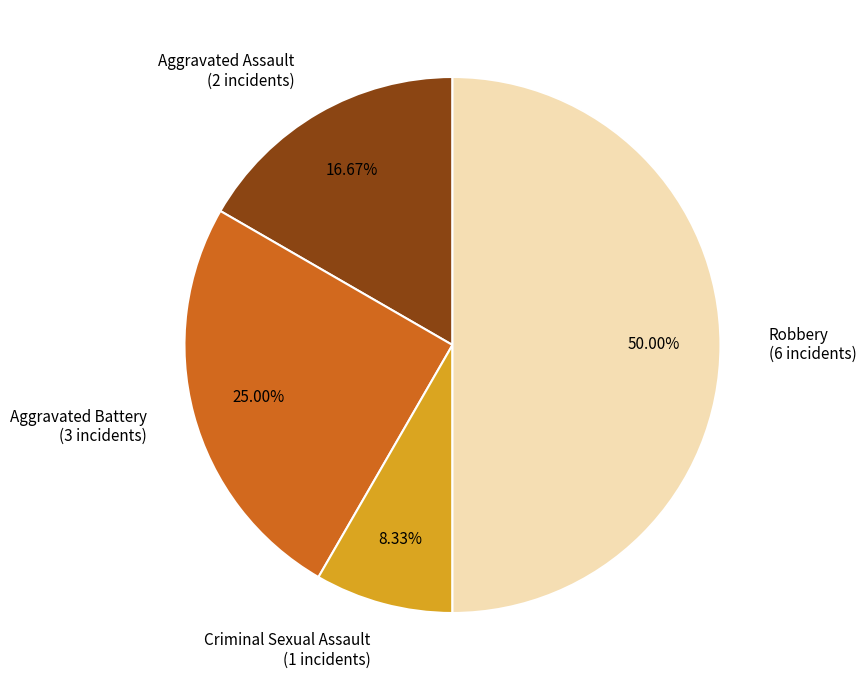

Which has a higher value, Criminal Sexual Assault (1 incidents) or Robbery (6 incidents)?

Robbery (6 incidents)